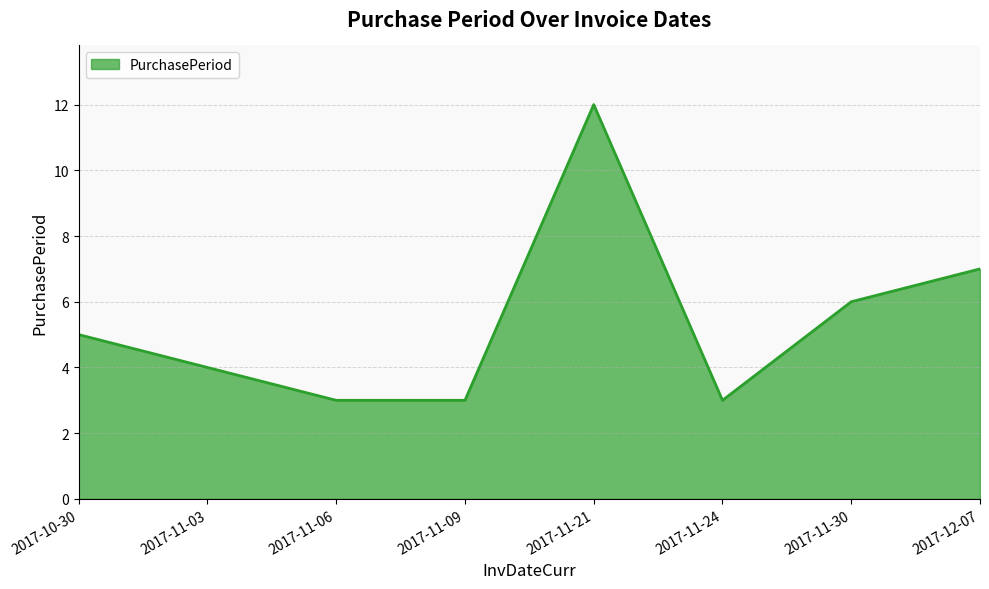

Is it true that the value at 2017-11-06 is 3?

True